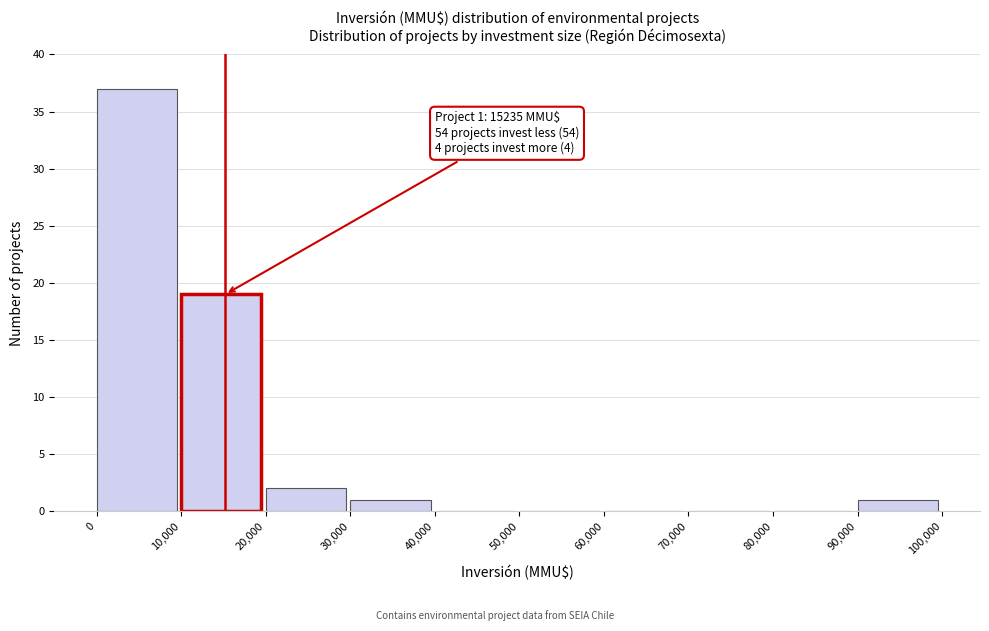

Which range on the x-axis has the tallest bar?

0 to 10,000